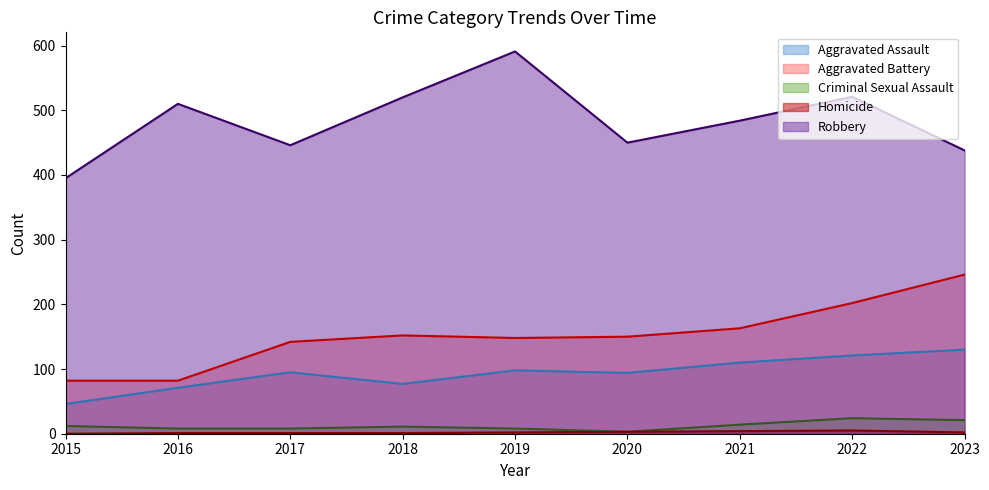

What is the minimum value for Aggravated Battery?

82